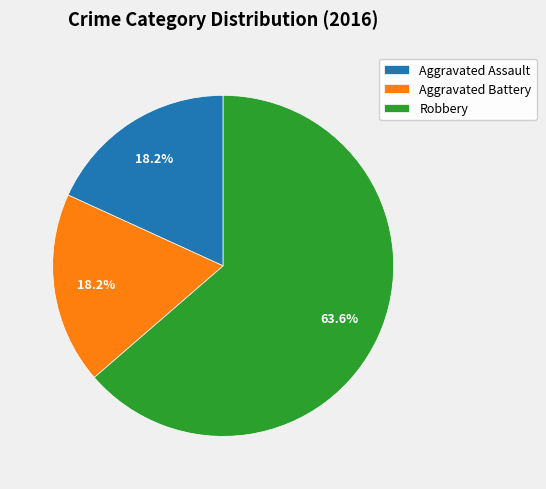

Is Robbery the majority of the pie?

Yes